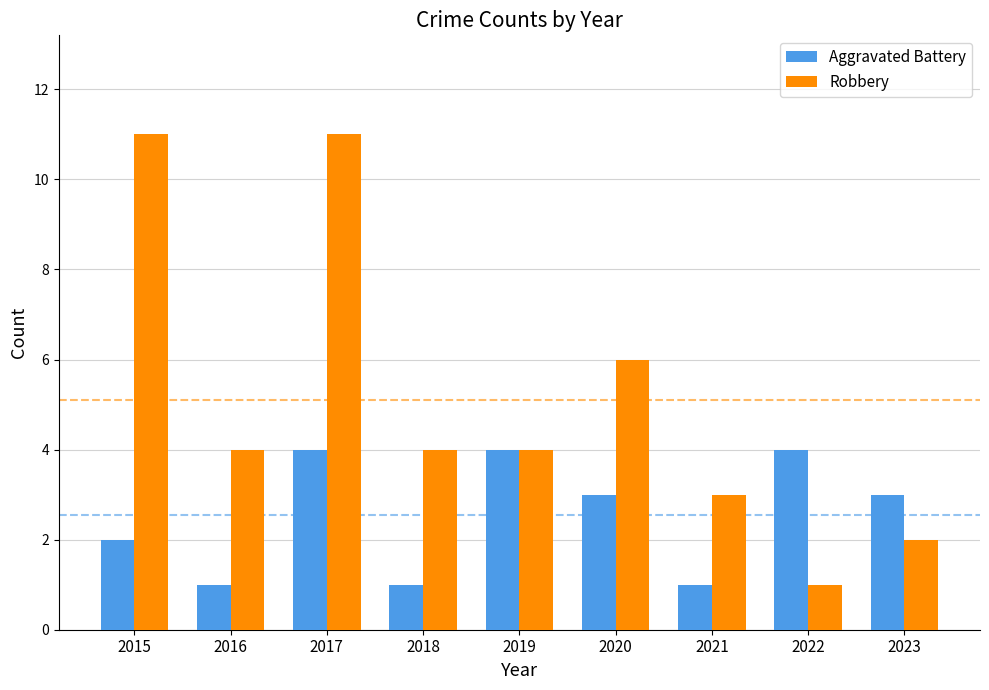

What is the minimum value shown in the chart?

1